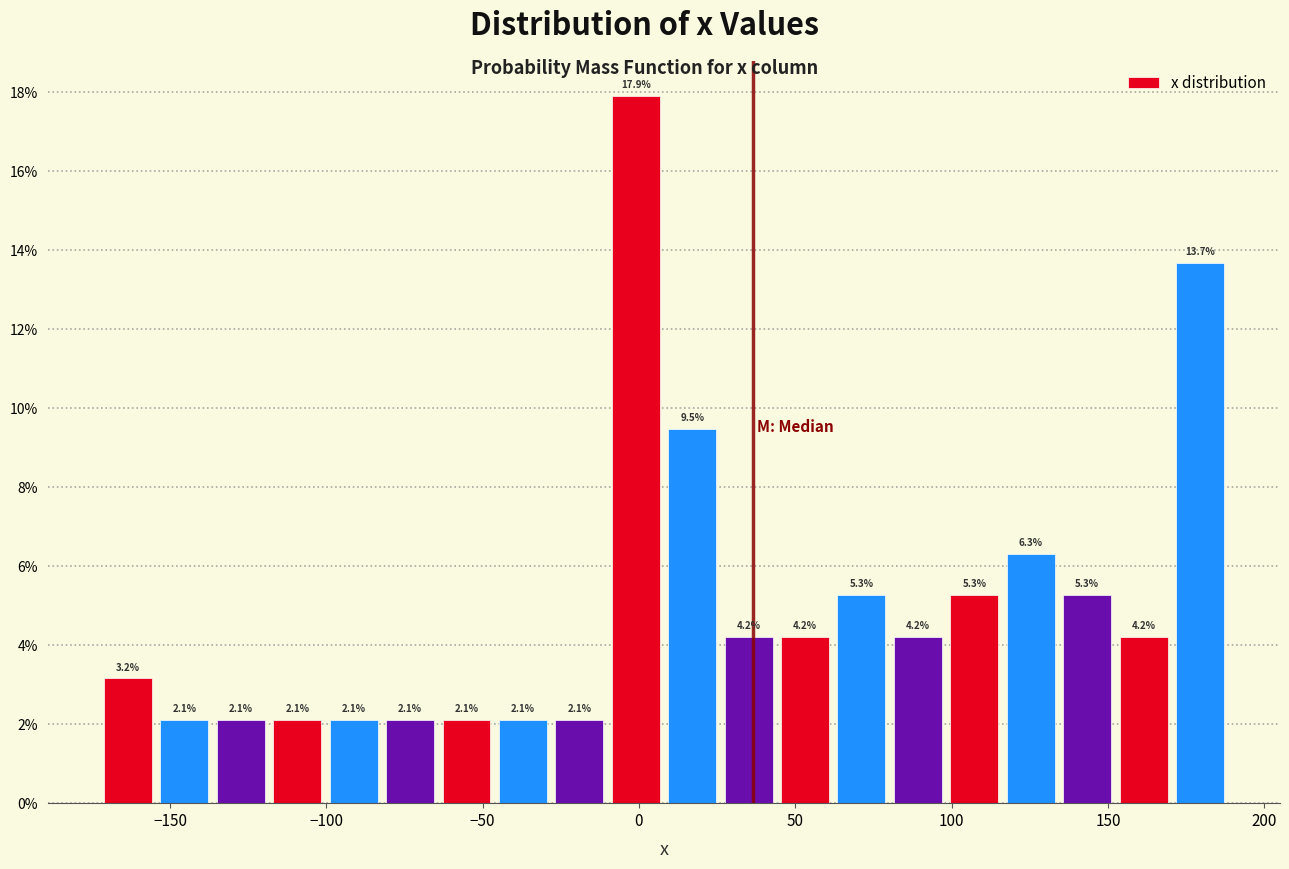

Around what value on the x-axis is the tallest bar? Give the approximate position of its centre, as read against the axis.

0